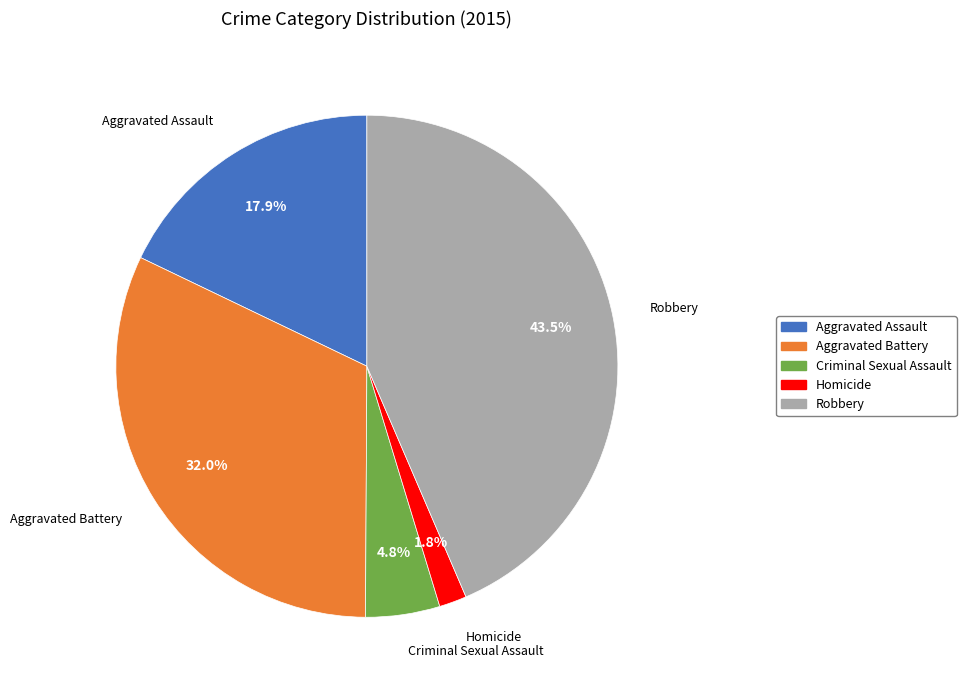

How much of the chart is everything except Criminal Sexual Assault?

95.2%